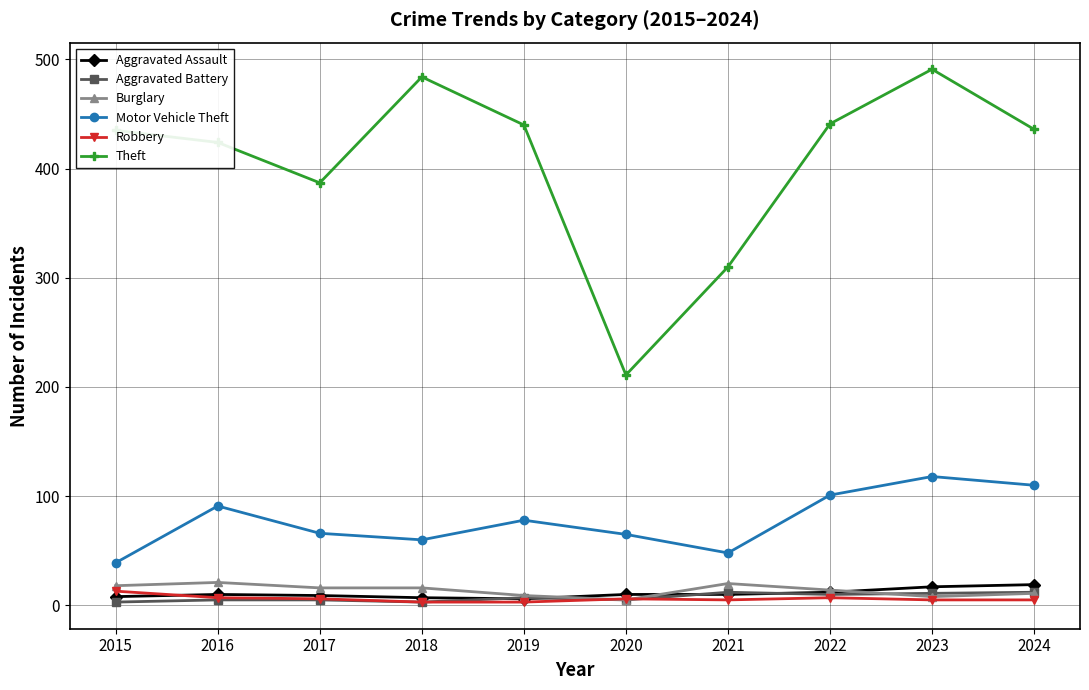

What is the greatest value displayed?

491